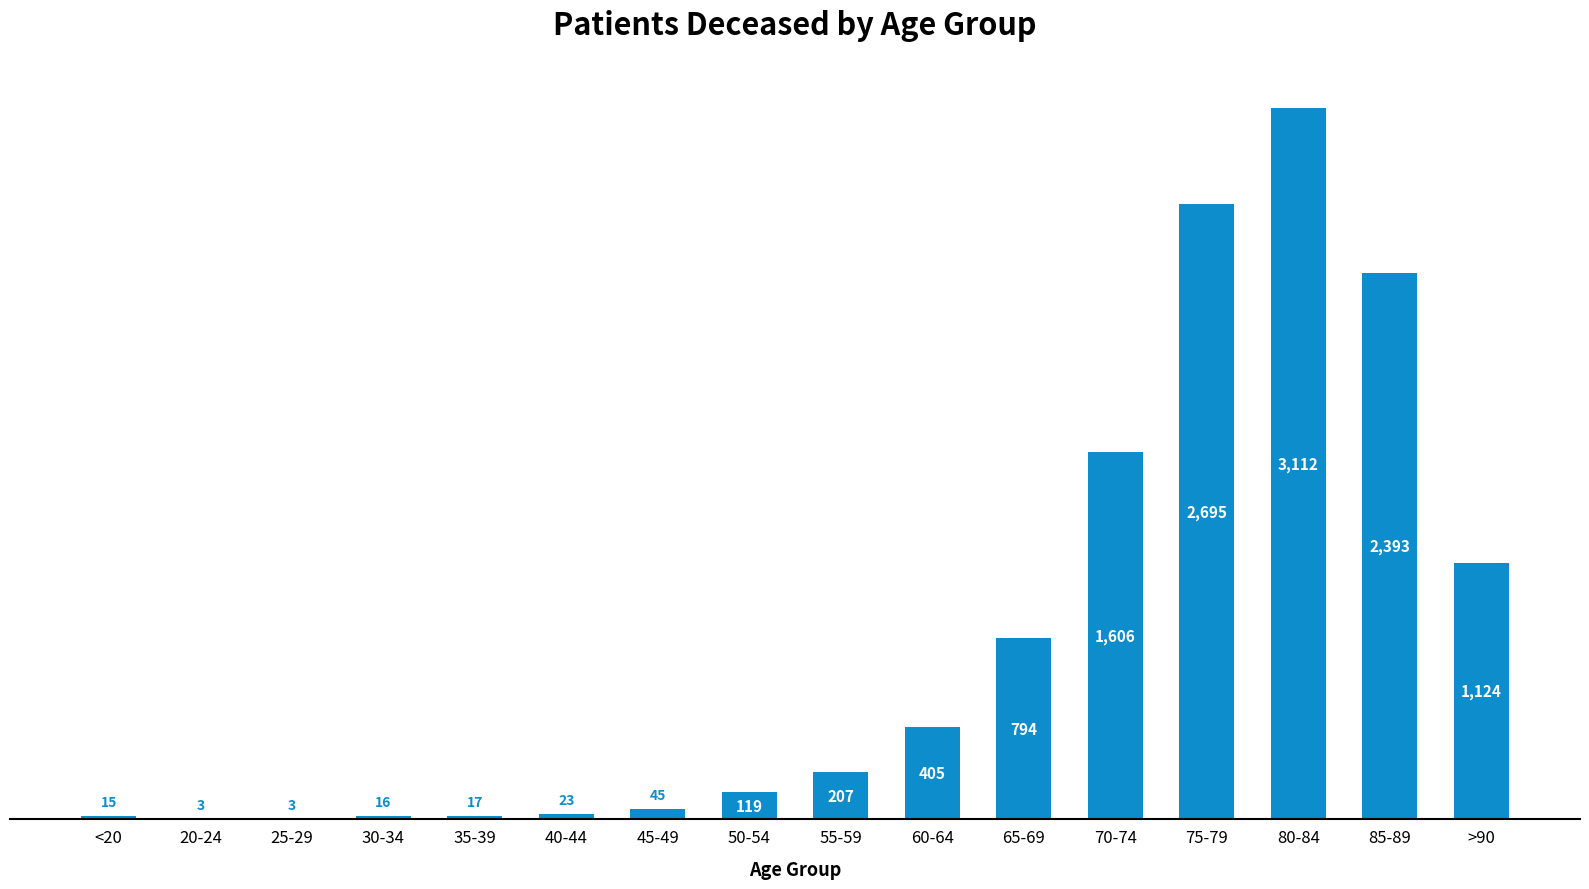

What is the change in value from <20 to 80-84?

+3097